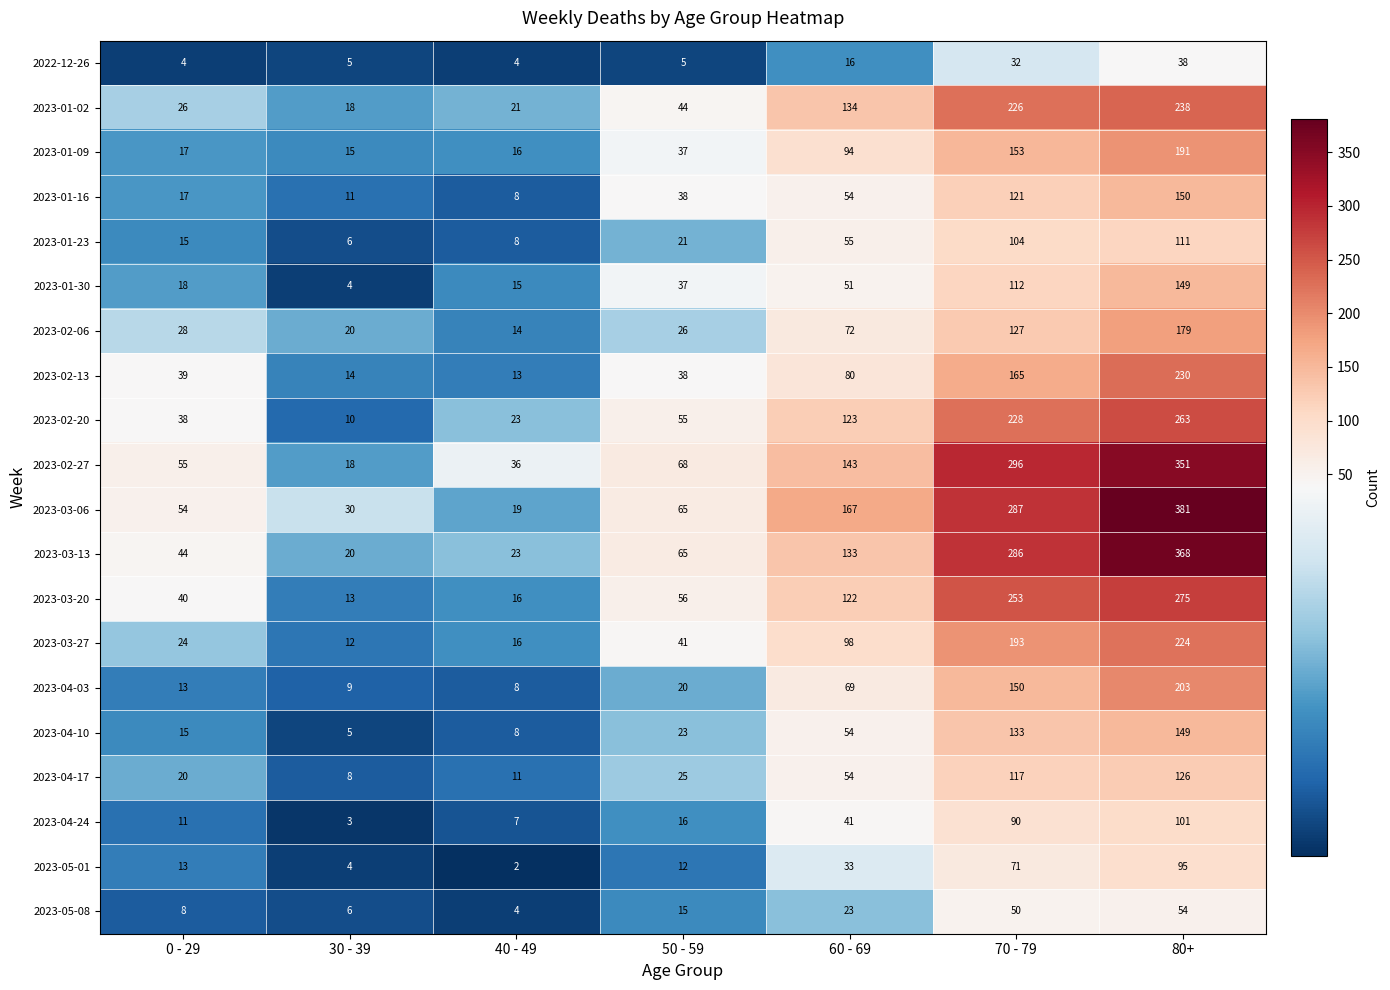

Which series has the largest range (max minus min)?

2023-03-06